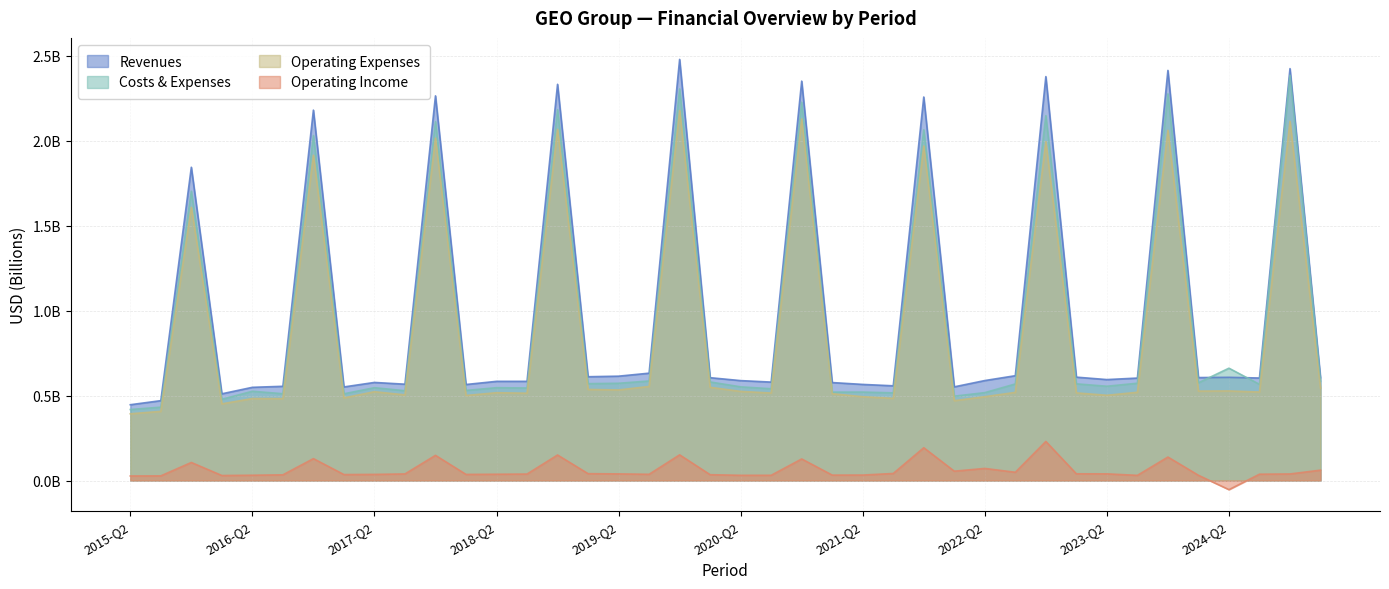

What is the difference between the highest and lowest values at 2022-Q1?

0.5